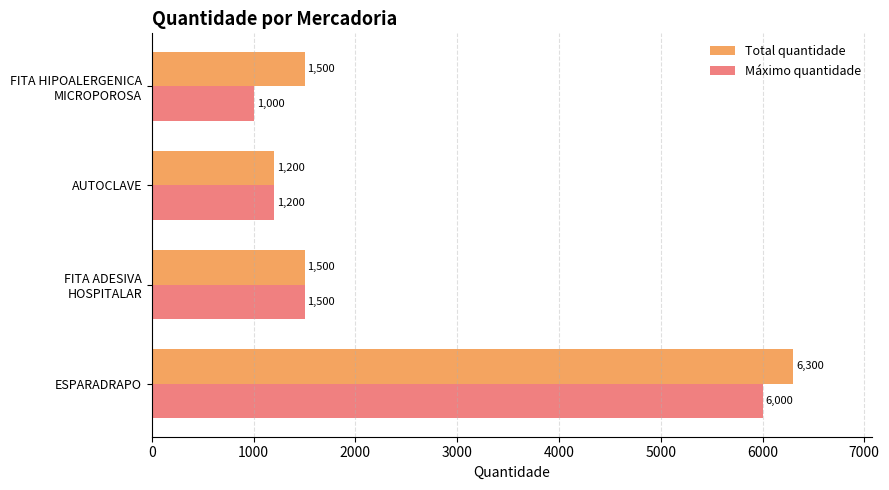

Which series has the widest spread of values?

Total quantidade